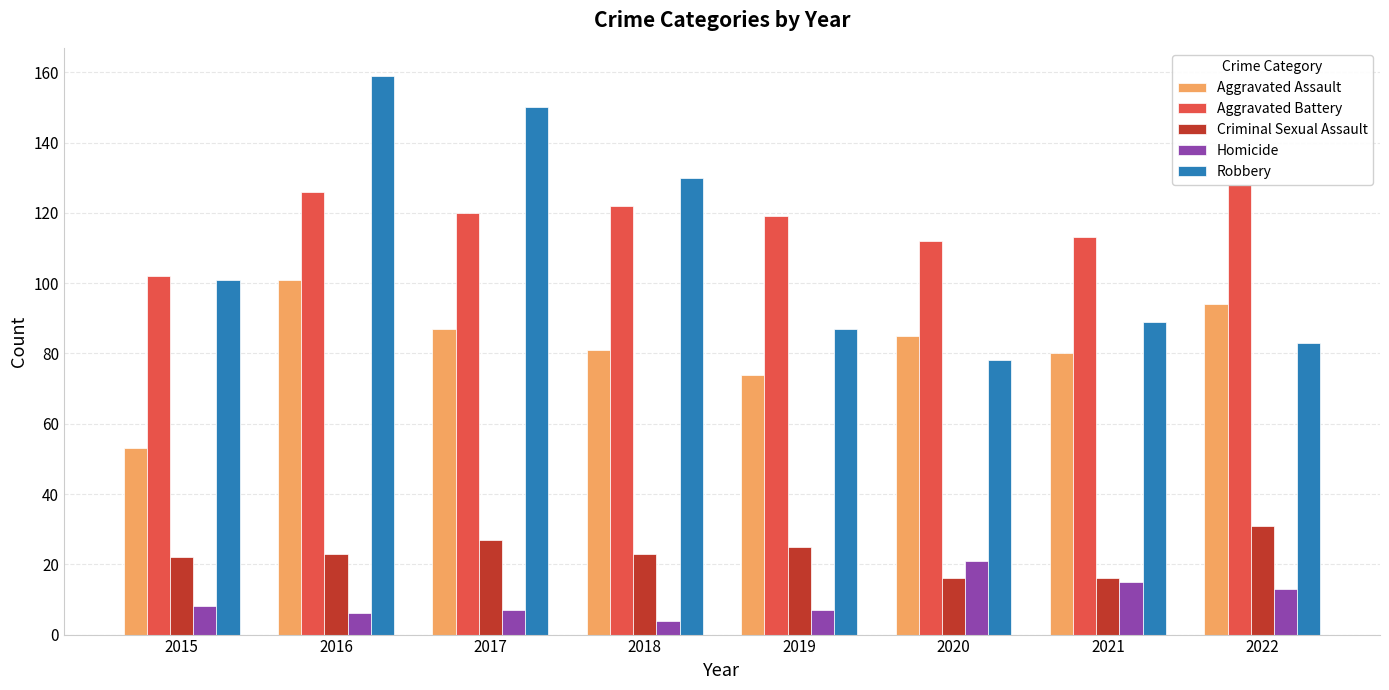

What are all the series names shown in the legend?

Aggravated Assault, Aggravated Battery, Criminal Sexual Assault, Homicide, Robbery